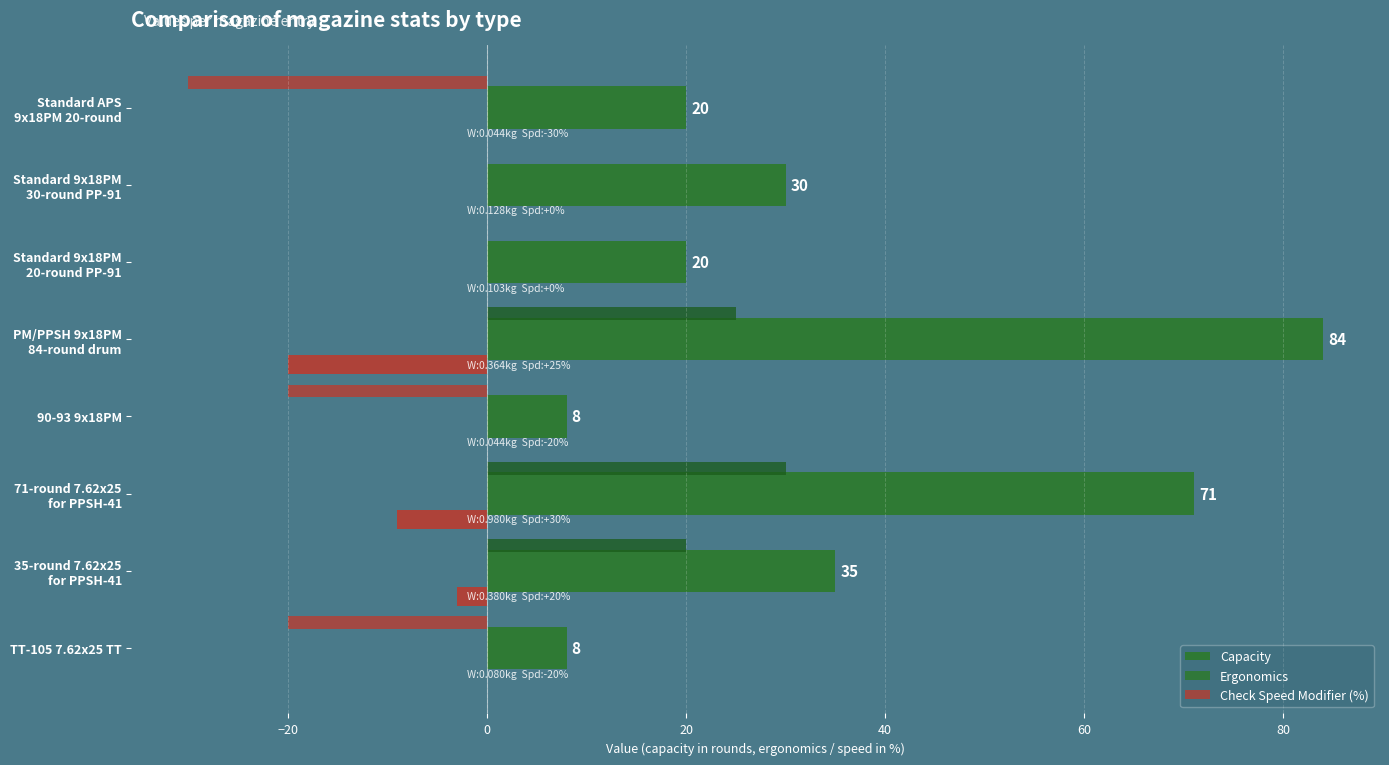

How many series are shown in this chart?

3